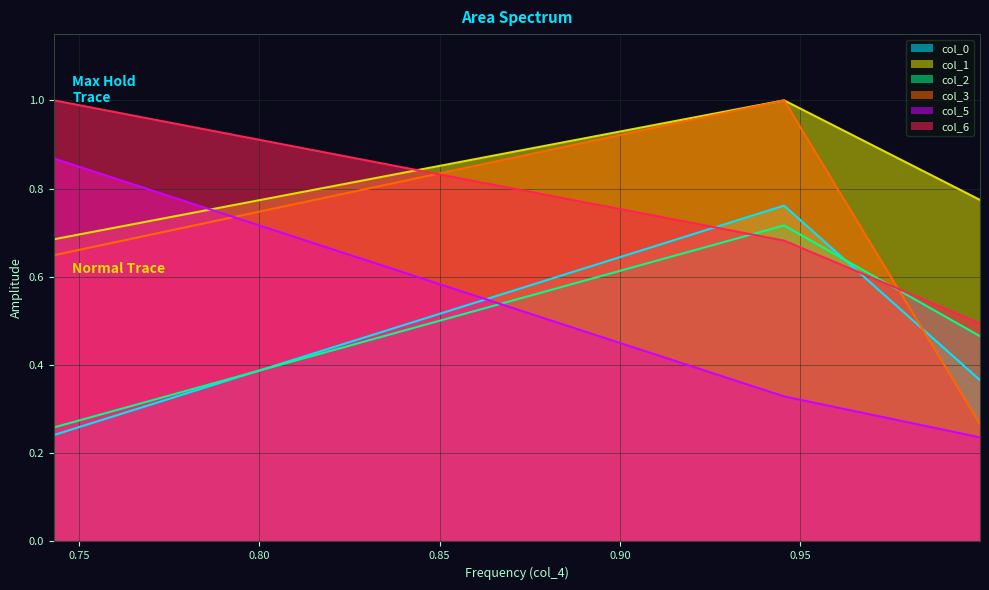

The col_0 series shows 0.4 at 0.7429358756510618. True or false?

False